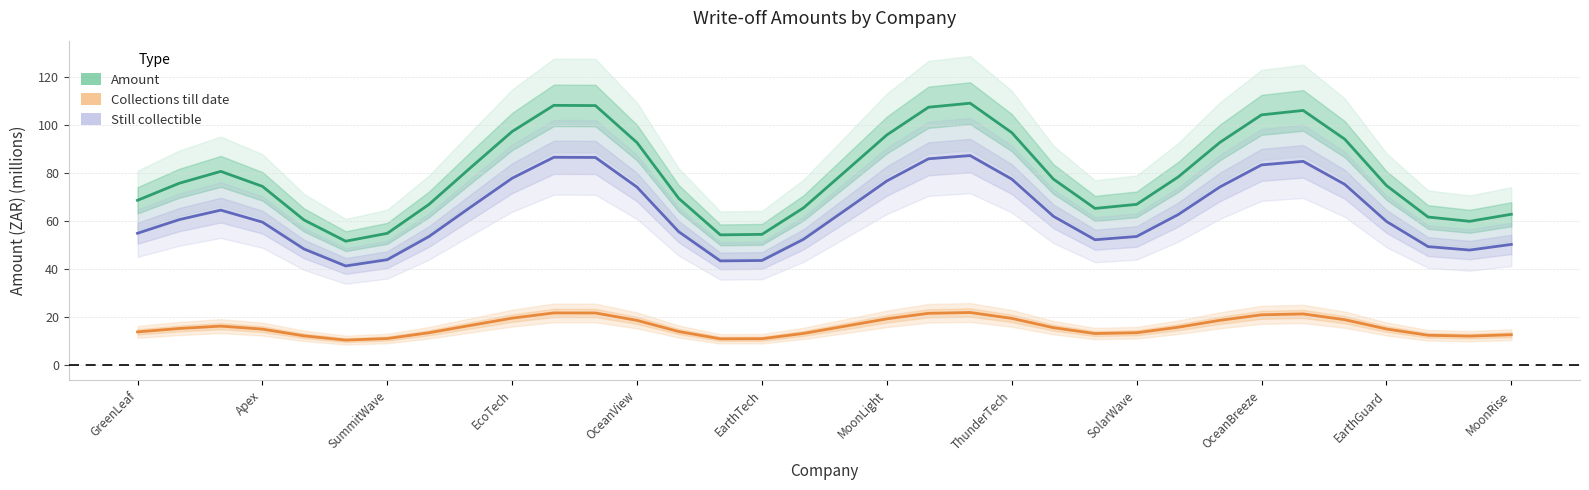

How many lines are shown in the chart?

3